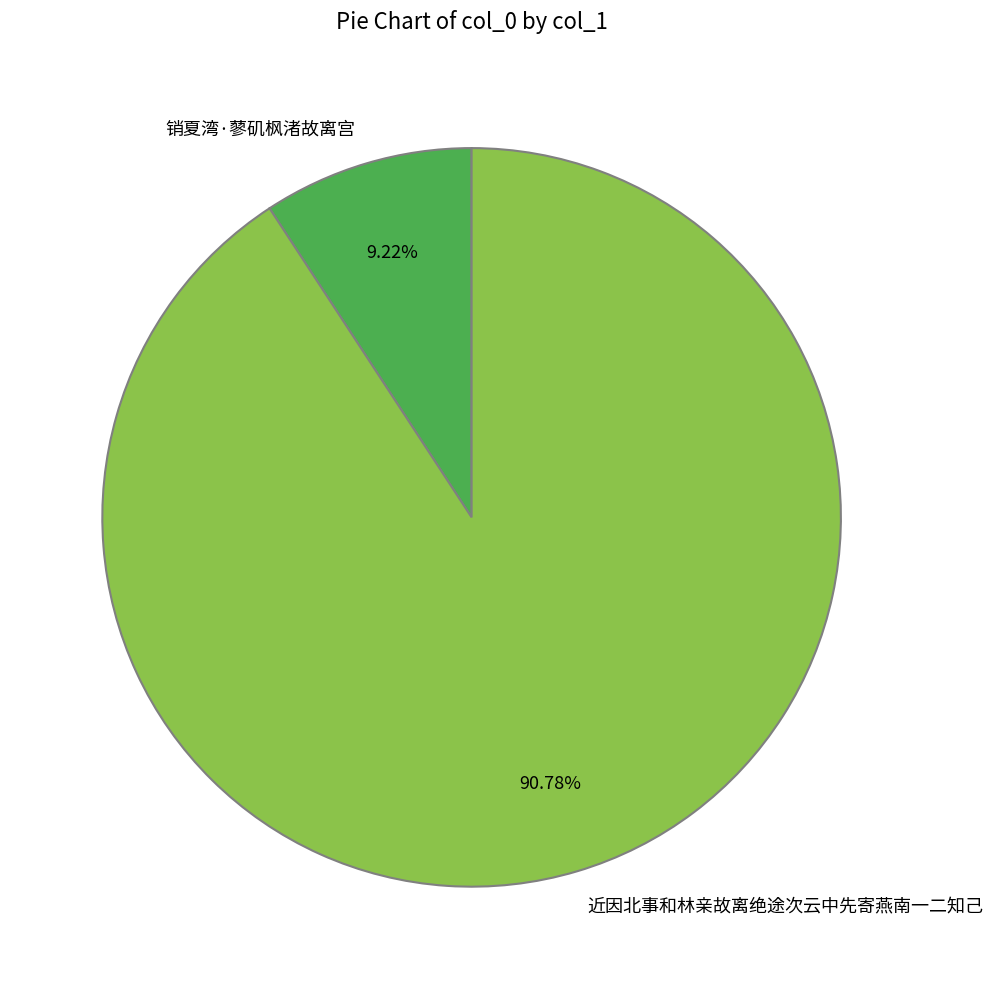

Approximately how many times larger is the value at 销夏湾·蓼矶枫渚故离宫 compared to 近因北事和林亲故离绝途次云中先寄燕南一二知己?

0.1